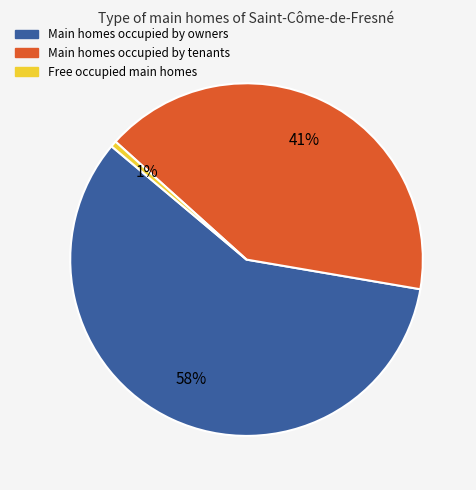

Is there a majority slice in this chart?

Yes